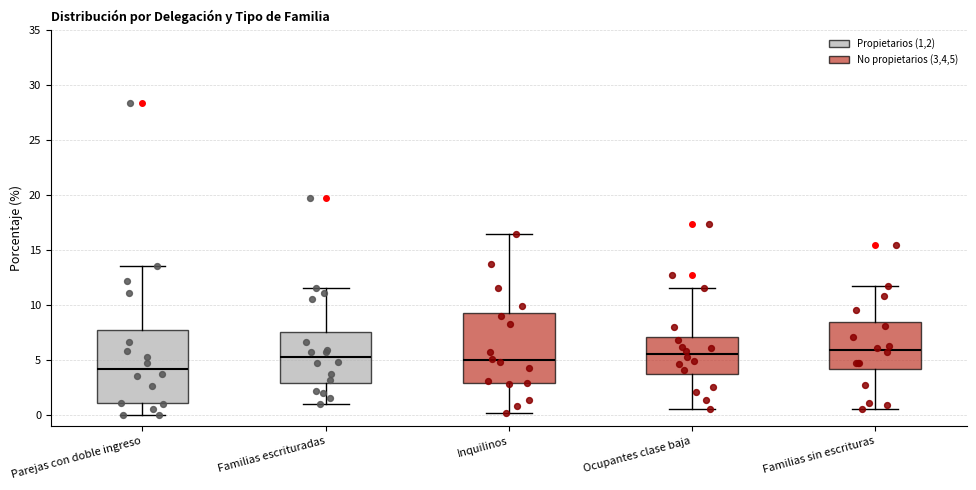

Reading left to right, transcribe this box plot: for each box, give where its median line is, the range the box spans, and where its two whiskers end, as read against the y-axis. The values are not printed on the chart, so give them approximately, as read against the axis.

Parejas con doble ingreso: median 4.0, box 1.0 to 7.5, whiskers 0.0 to 13.5
Familias escrituradas: median 5.5, box 3.0 to 7.5, whiskers 1.0 to 11.5
Inquilinos: median 5.0, box 3.0 to 9.0, whiskers 0.0 to 16.5
Ocupantes clase baja: median 5.5, box 3.5 to 7.0, whiskers 0.5 to 11.5
Familias sin escrituras: median 6.0, box 4.0 to 8.5, whiskers 0.5 to 11.5